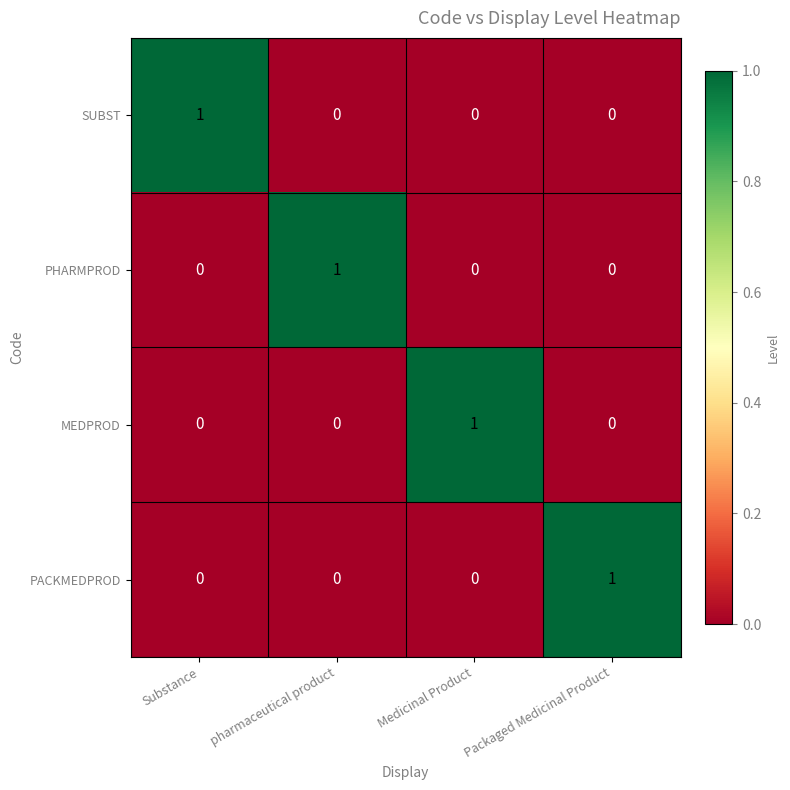

What is the difference between the highest and lowest values at Medicinal Product?

1